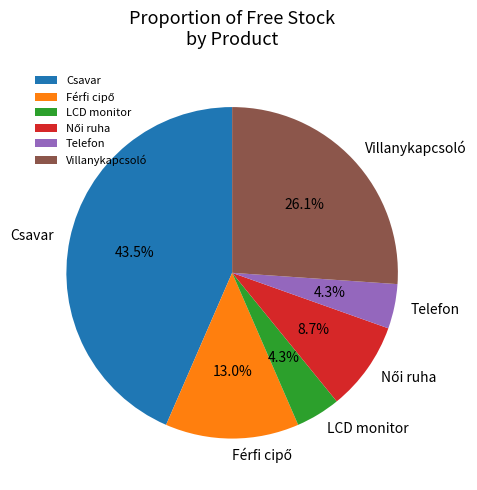

To the nearest percent, what is the difference between the largest and smallest slice percentages?

39%